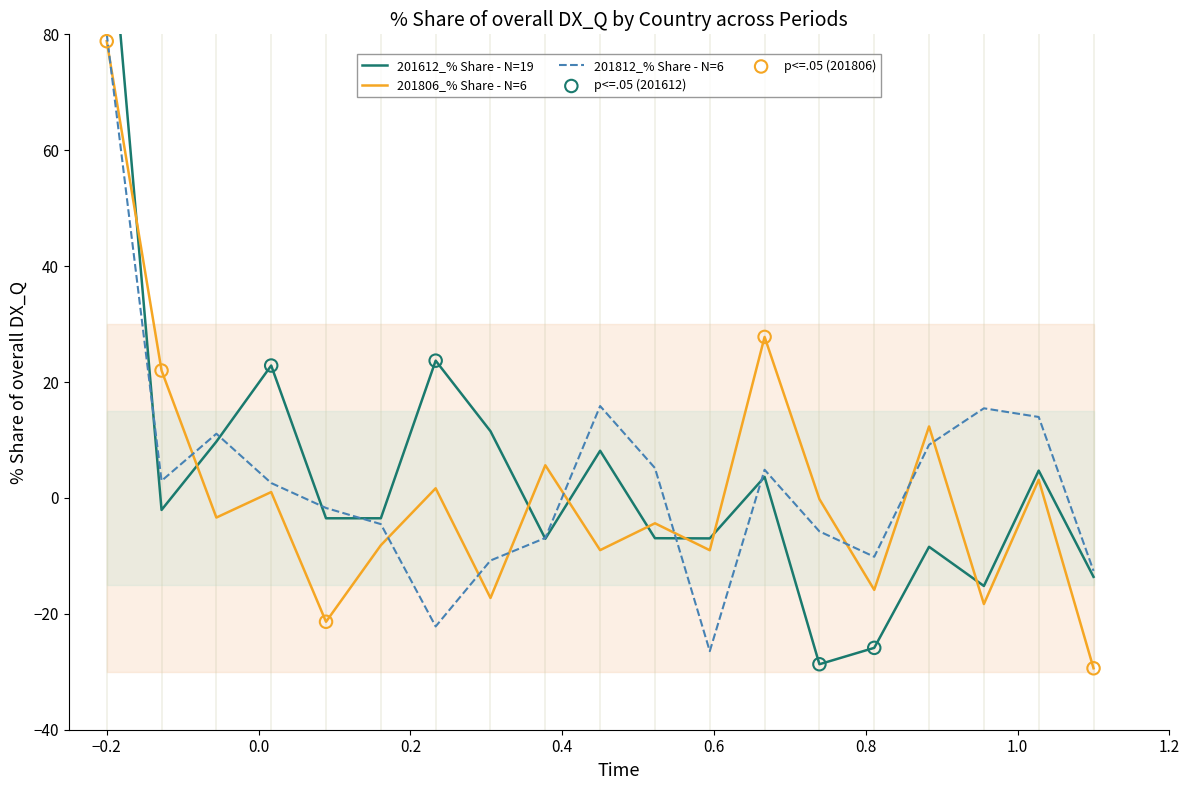

What is the lowest value of the 201812_% Share - N=6 series?

-26.4